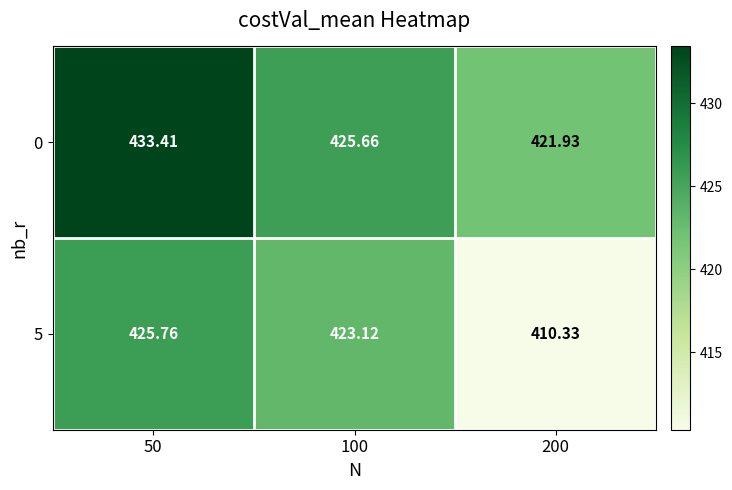

Is the value of 5 at 200 greater than the value of 0 at 100?

No